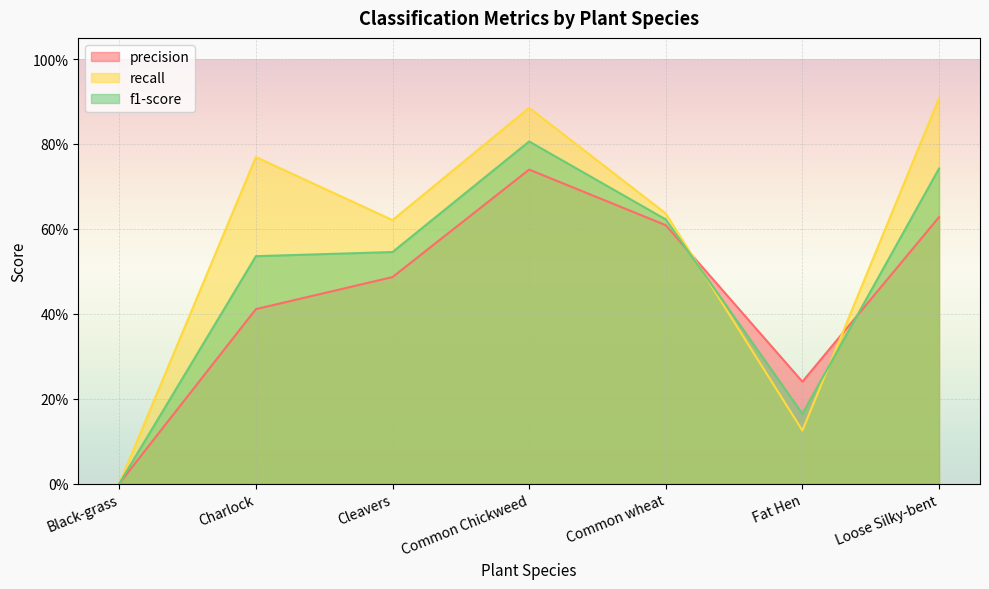

Where is f1-score nearest to the value 0?

Black-grass